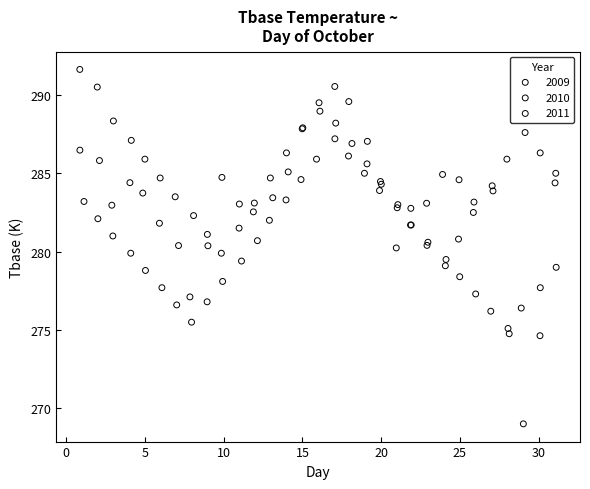

What are all the series names shown in the legend?

2009, 2010, 2011